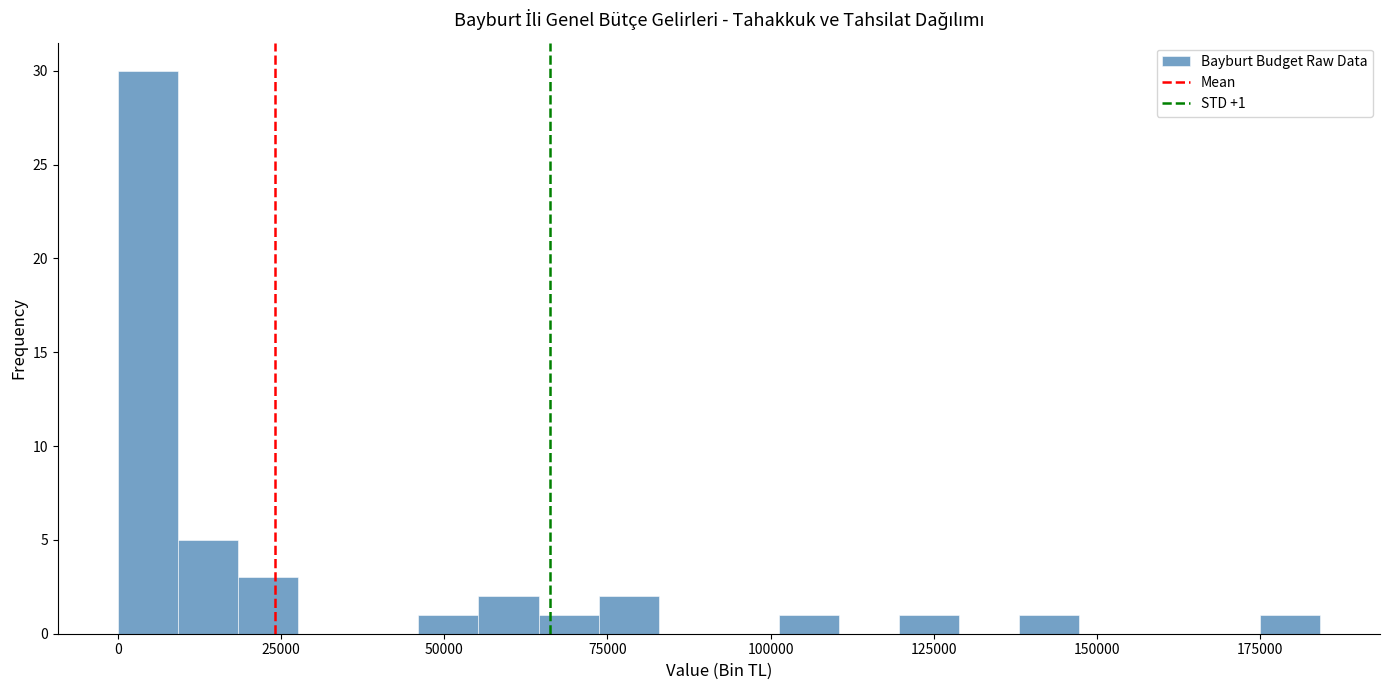

Around what value on the x-axis is the tallest bar? Give the approximate position of its centre, as read against the axis.

5000